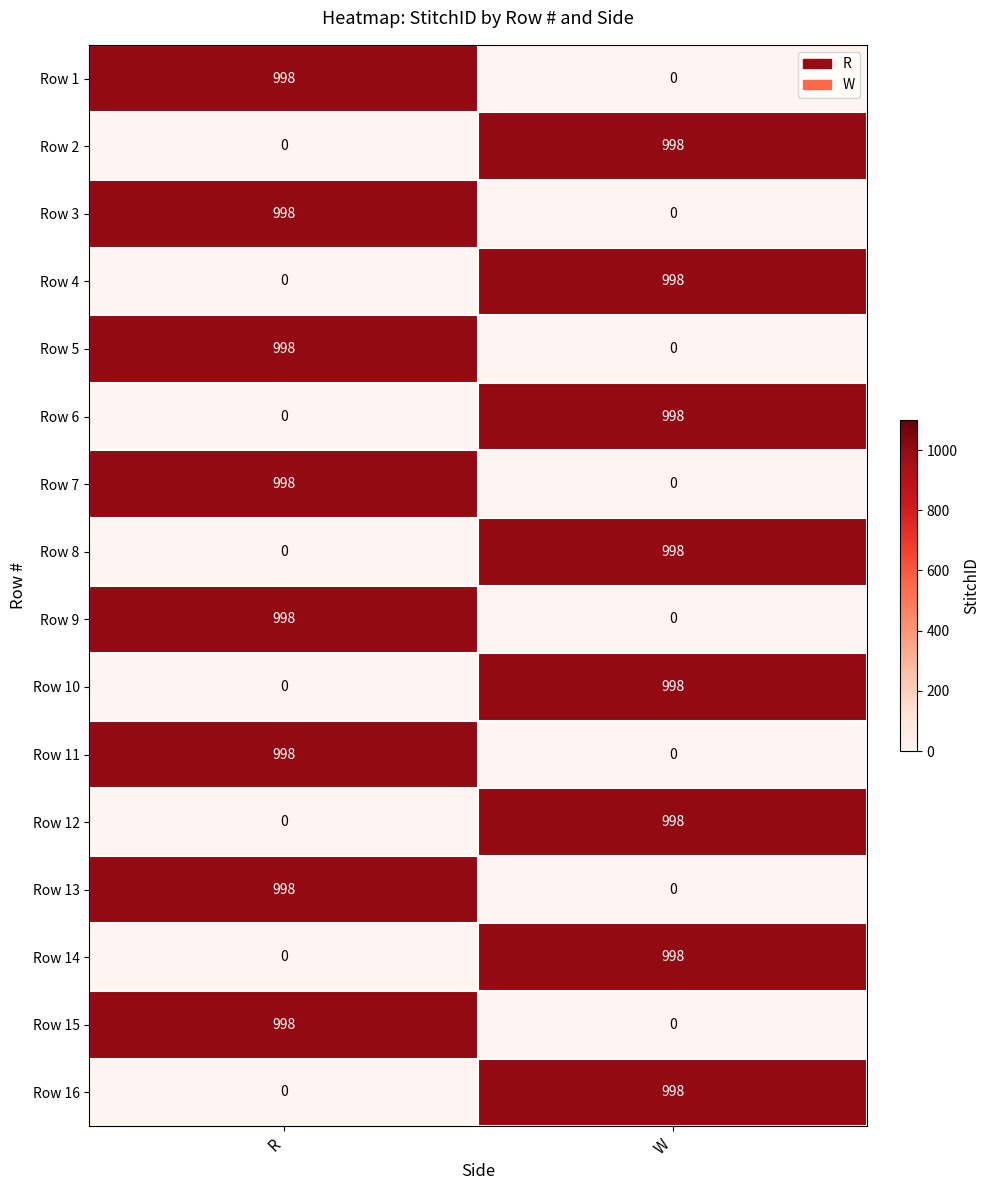

What is the difference between the Row 16 values at W and R?

998